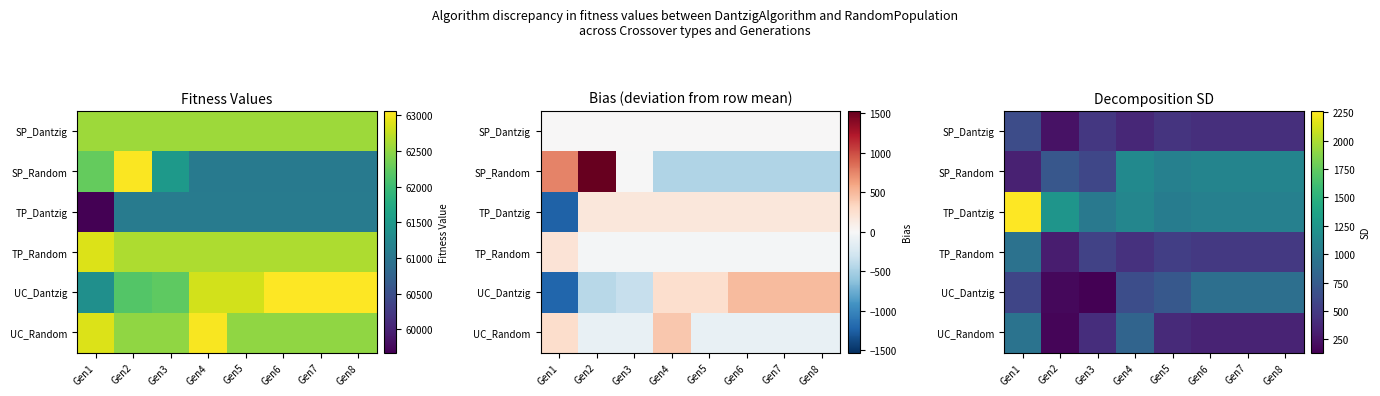

True or false: UC_Random has a value of 488.9 at Gen8.

False